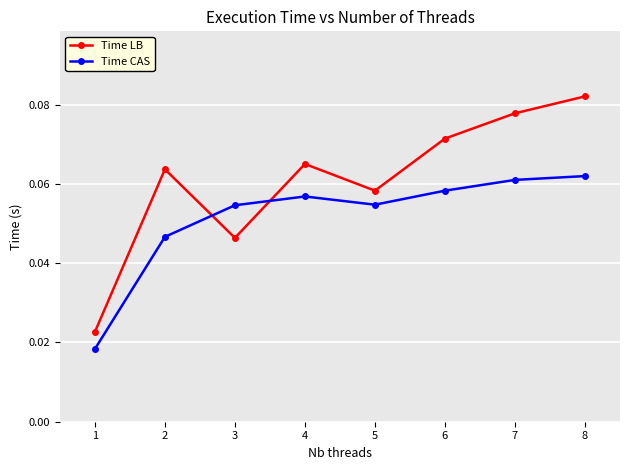

Which series has the widest spread of values?

Time LB